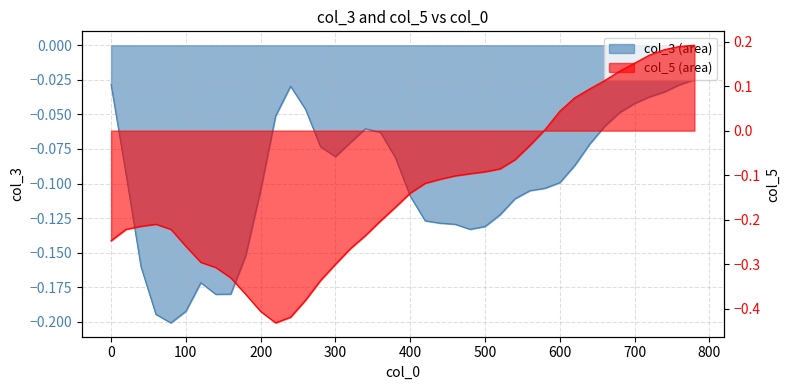

How many lines are shown in the chart?

2